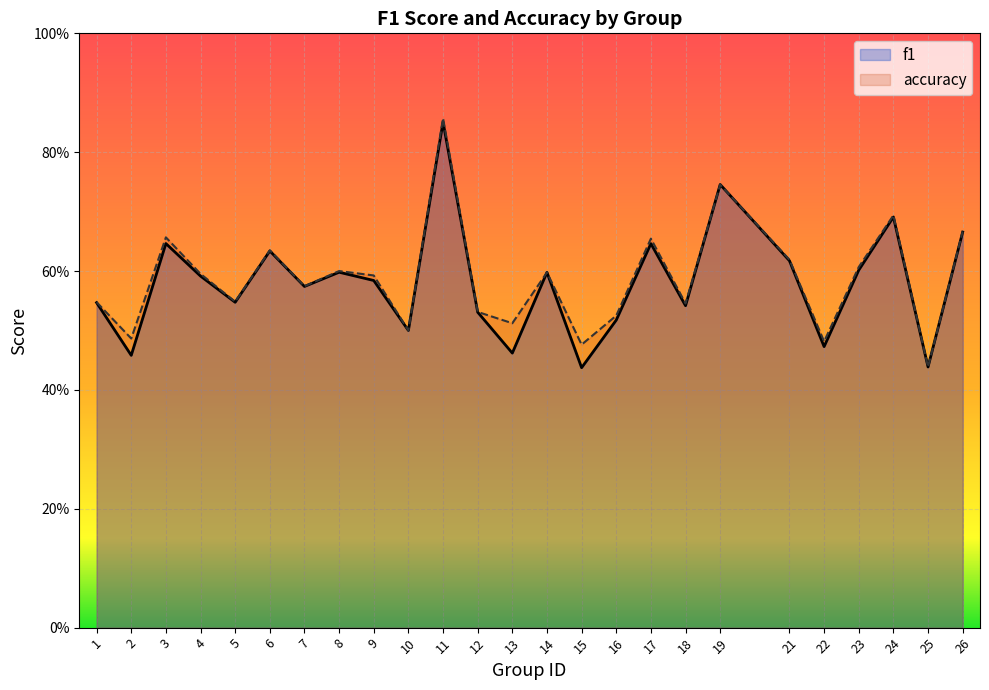

What are all the series names shown in the legend?

f1, accuracy